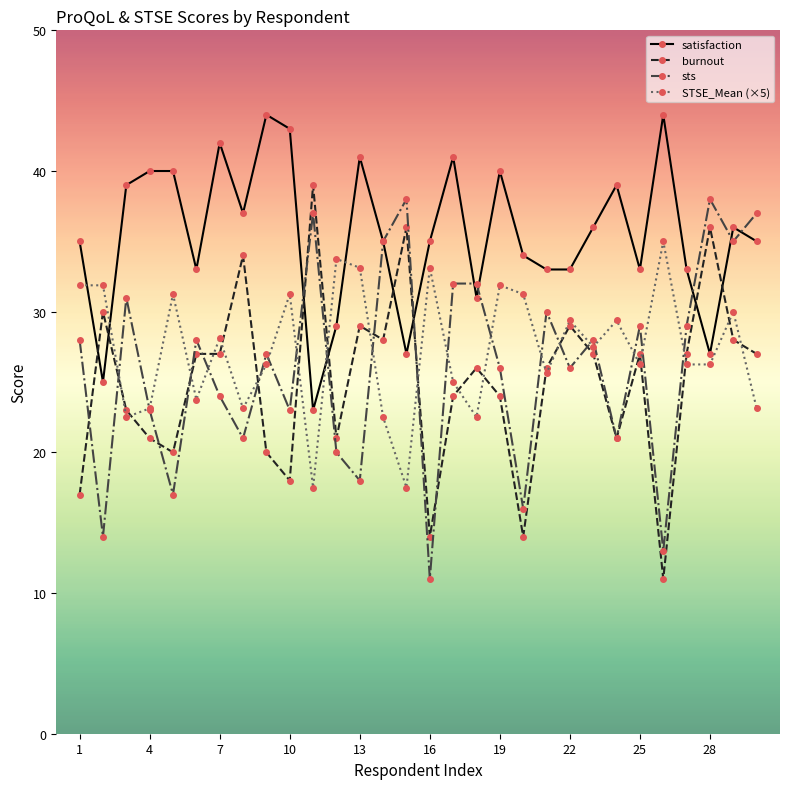

Which series ends up on top after the final intersection of STSE_Mean (×5) and satisfaction?

satisfaction